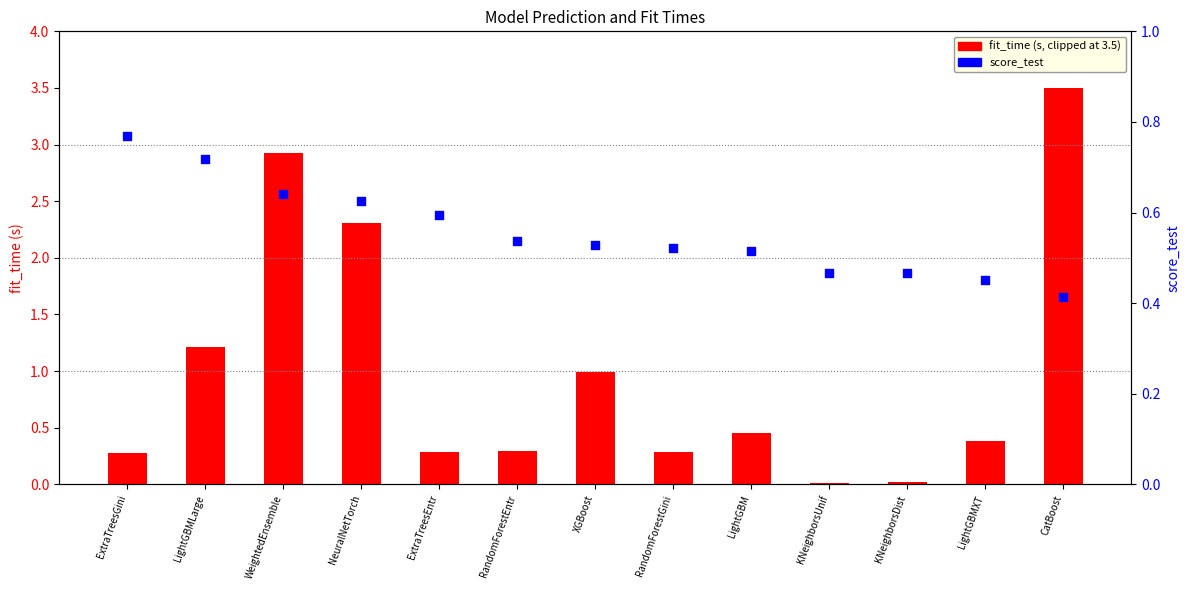

Which series contains the lowest Y value?

fit_time (clipped)